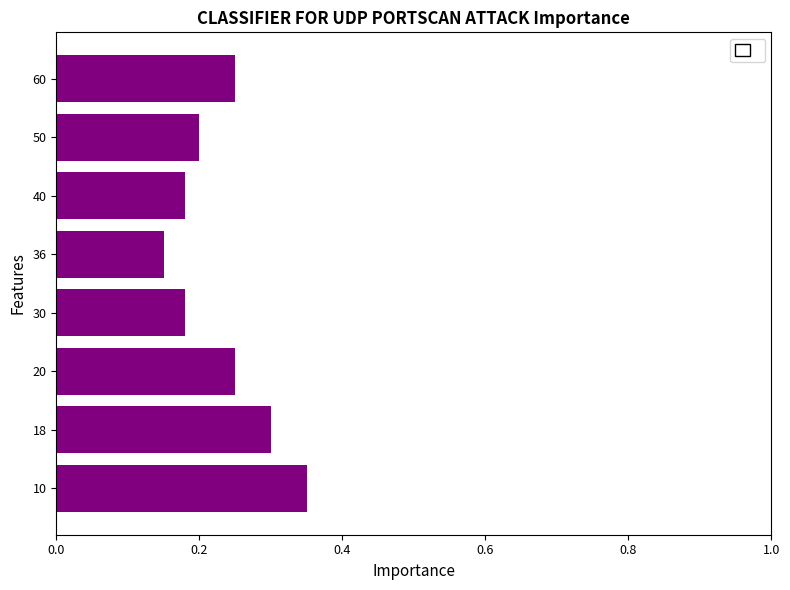

What is the sum of the values at 20 and 50?

0.5